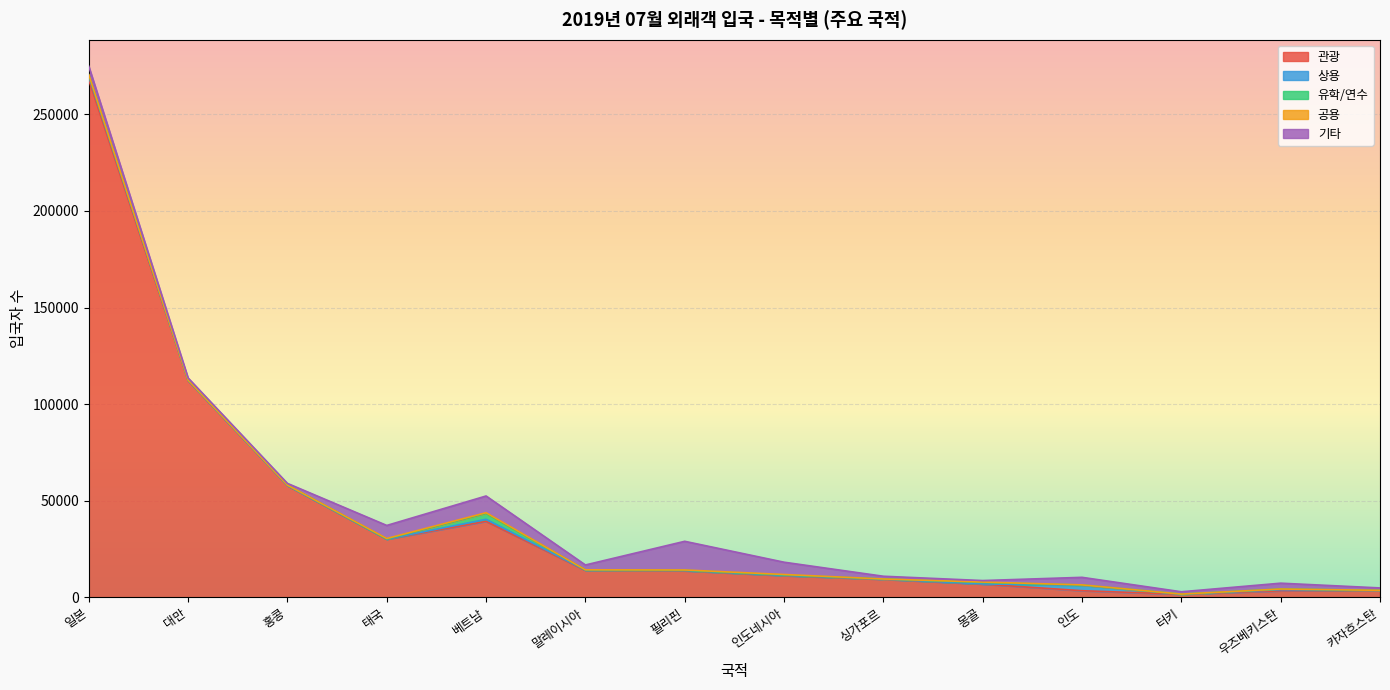

What is the value of the 유학/연수 point at the 5th from the left?

3062